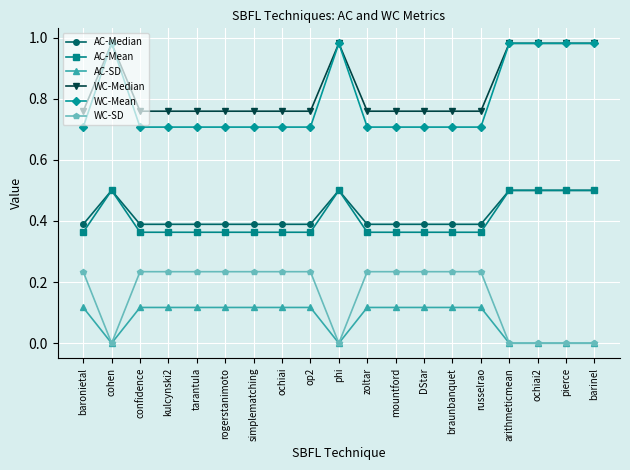

What is the difference between the highest and lowest values at DStar?

0.6